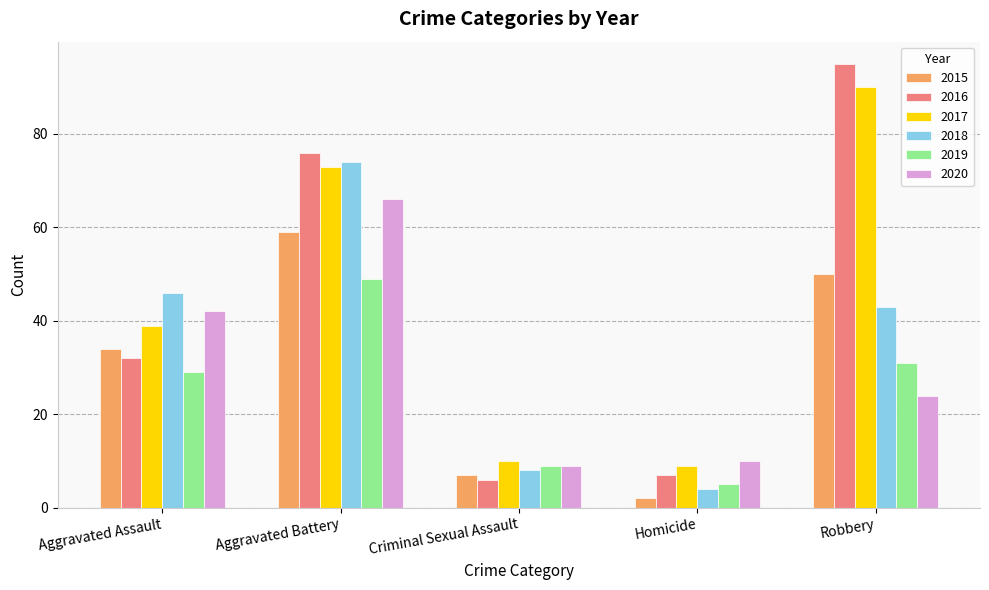

What is the difference between the maximum and minimum values in the 2019 series?

44